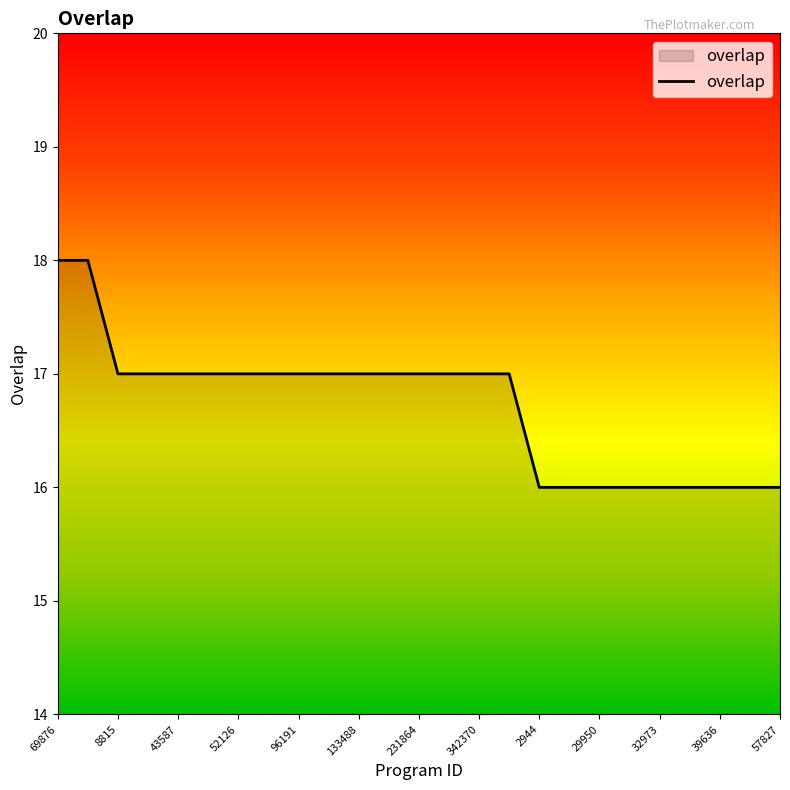

What is the maximum value shown in the chart?

18